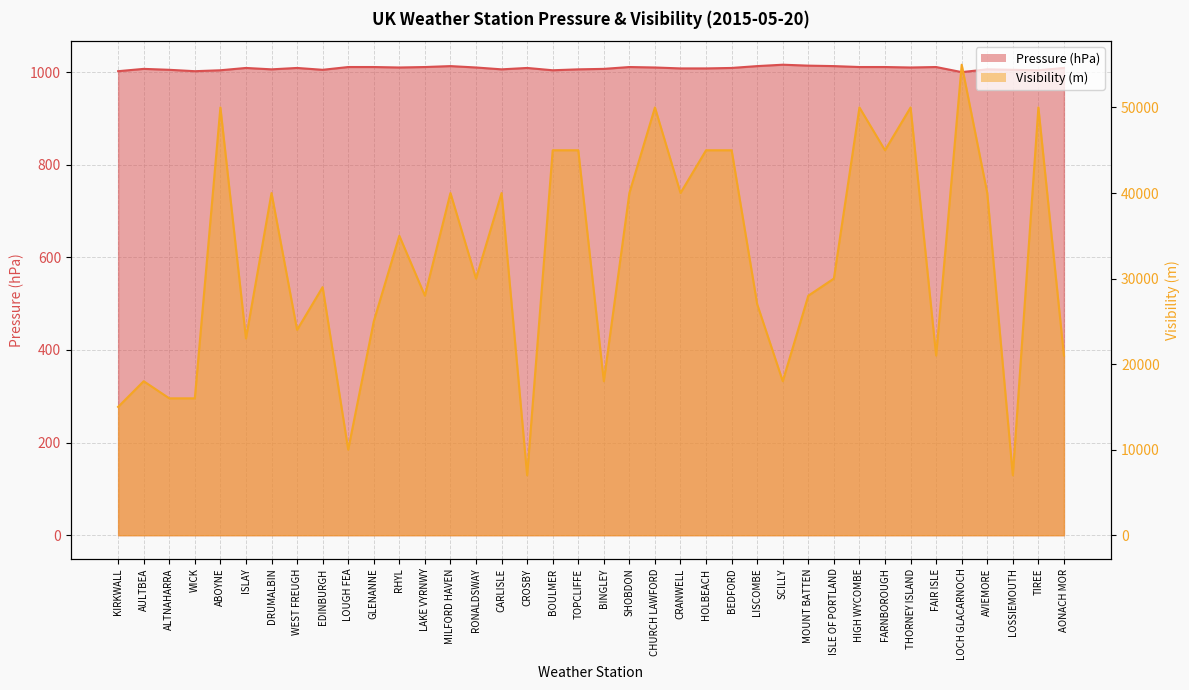

What are all the series names shown in the legend?

Pressure, Visibility